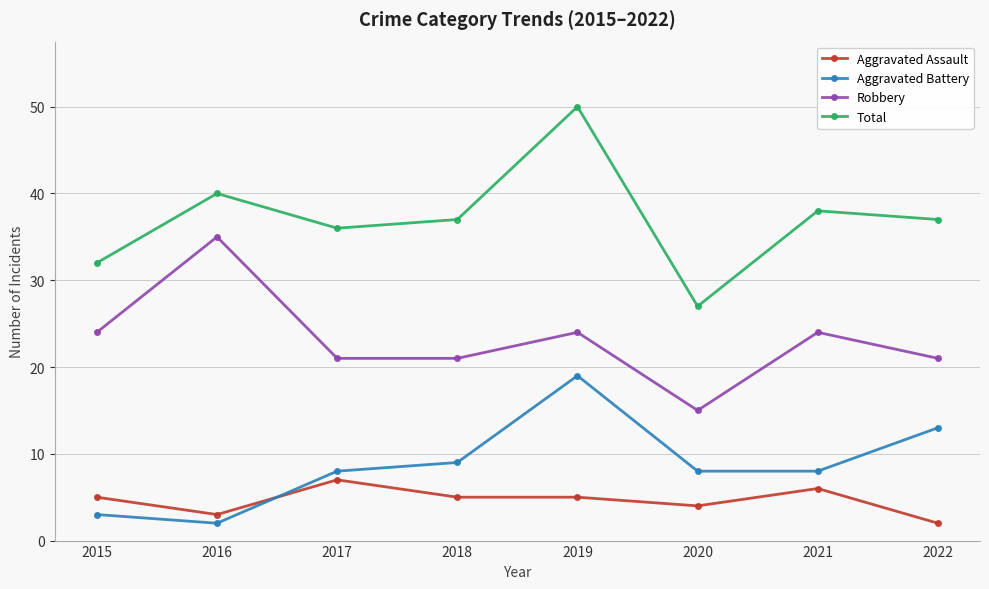

What is the approximate value of Robbery at 2021?

24